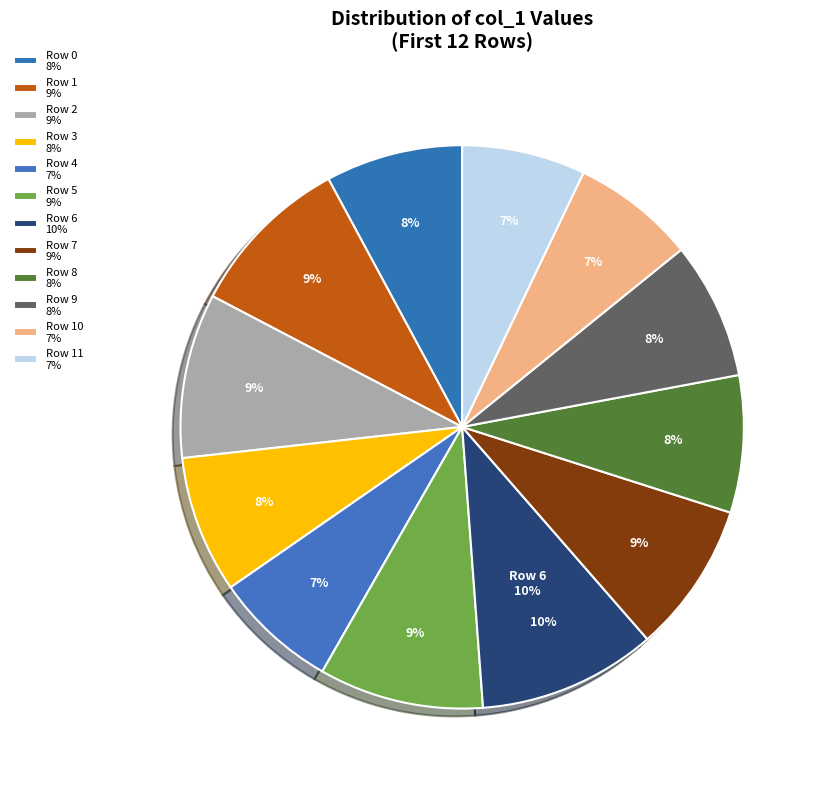

Is it true that Row 7 is 1% of the pie?

False